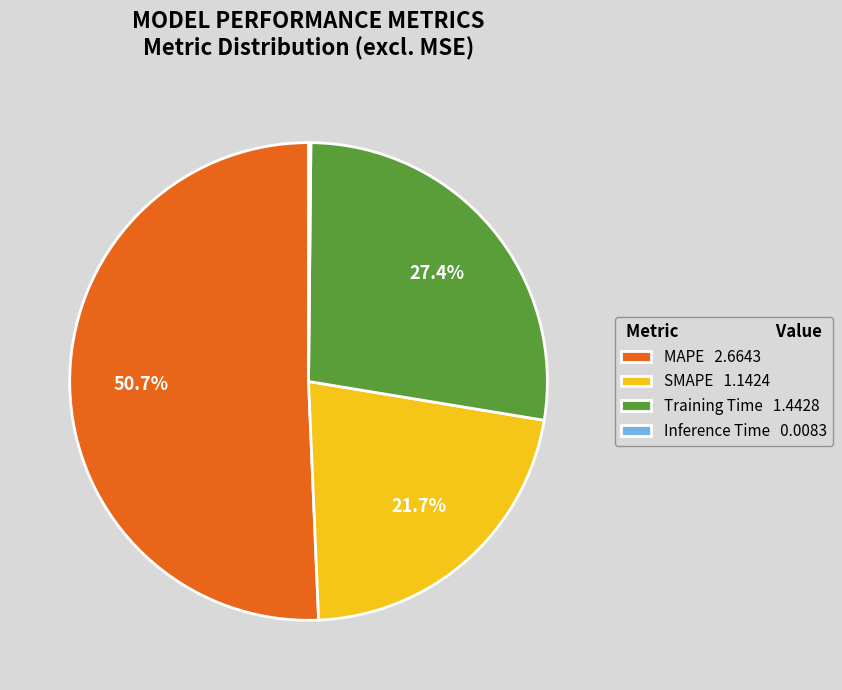

What percentage is NOT represented by MAPE?

49.3%